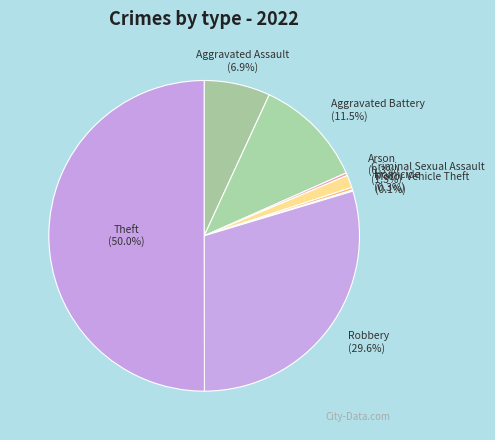

Which category has the biggest portion of the pie?

Theft